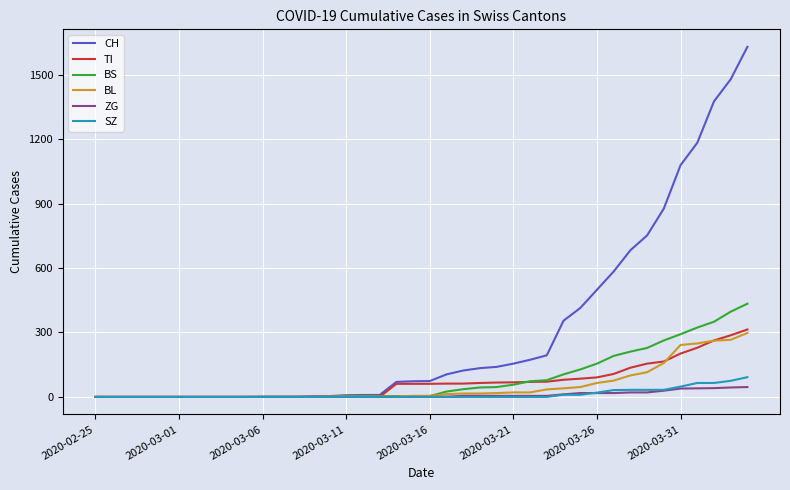

What is the maximum value shown in the chart?

1630